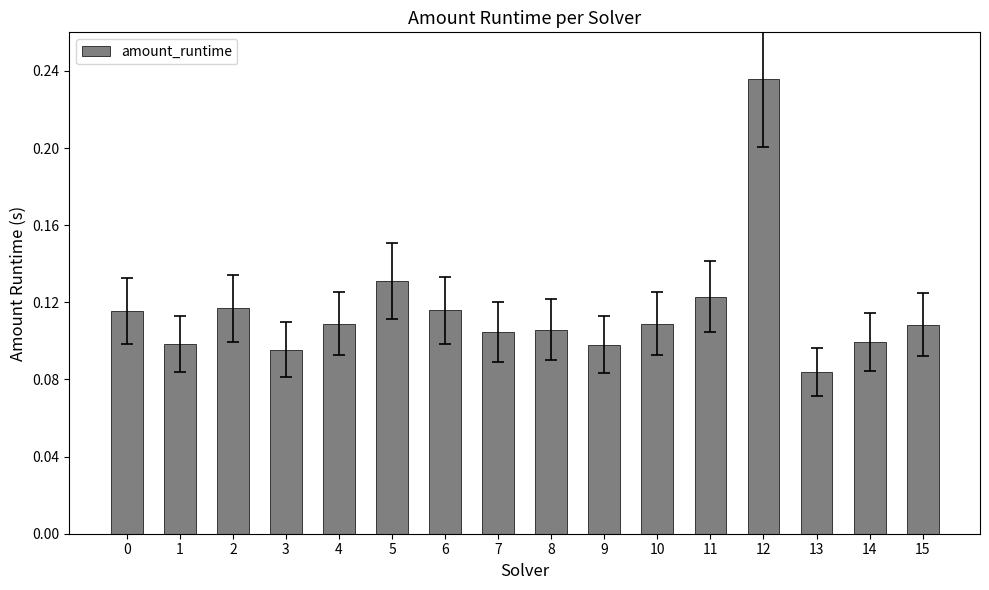

Where is the data nearest to the value 0?

13